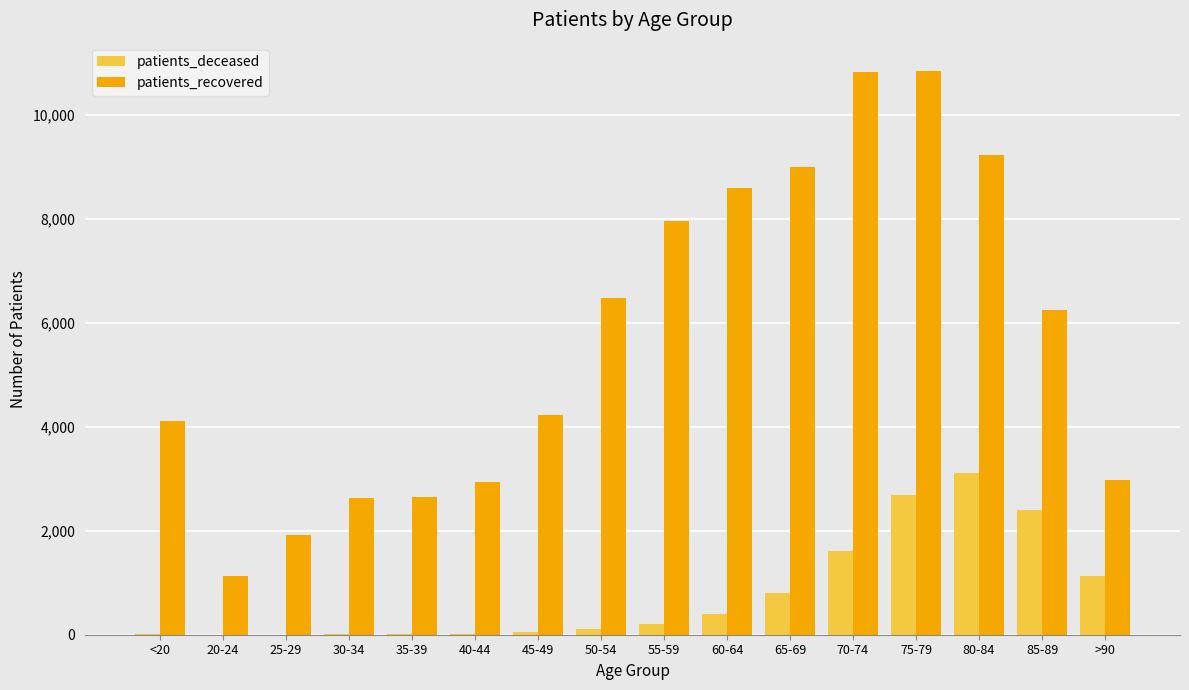

The value of patients_recovered at >90 is 2981. True or false?

True